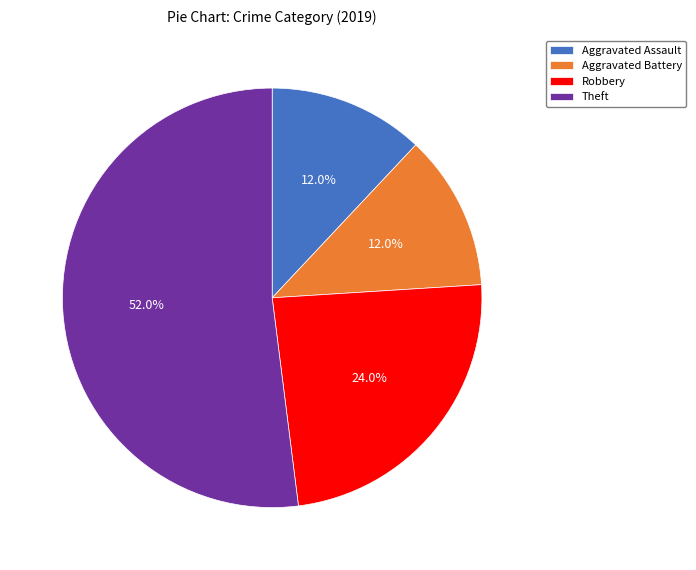

Approximately how many times larger is the value at Aggravated Battery compared to Theft?

0.2